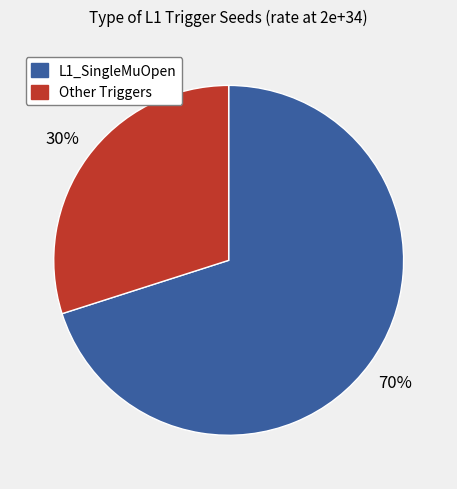

Is there a majority slice in this chart?

Yes